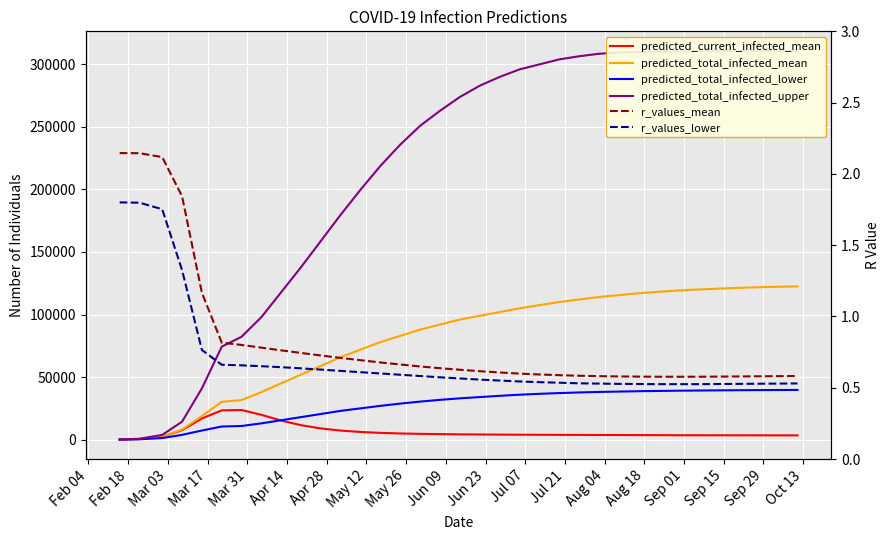

What are all the series names shown in the legend?

predicted_current_infected_mean, predicted_total_infected_mean, predicted_total_infected_lower, predicted_total_infected_upper, r_values_mean, r_values_lower